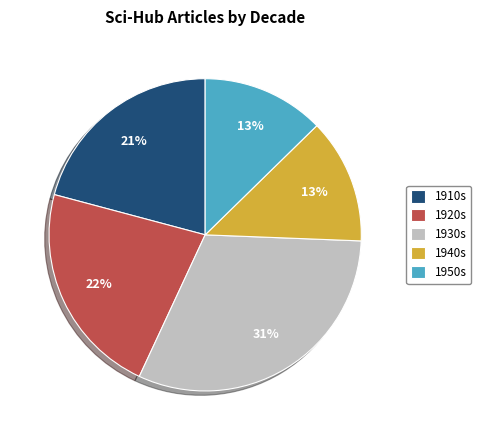

Is it true that 1910s is 8% of the pie?

False